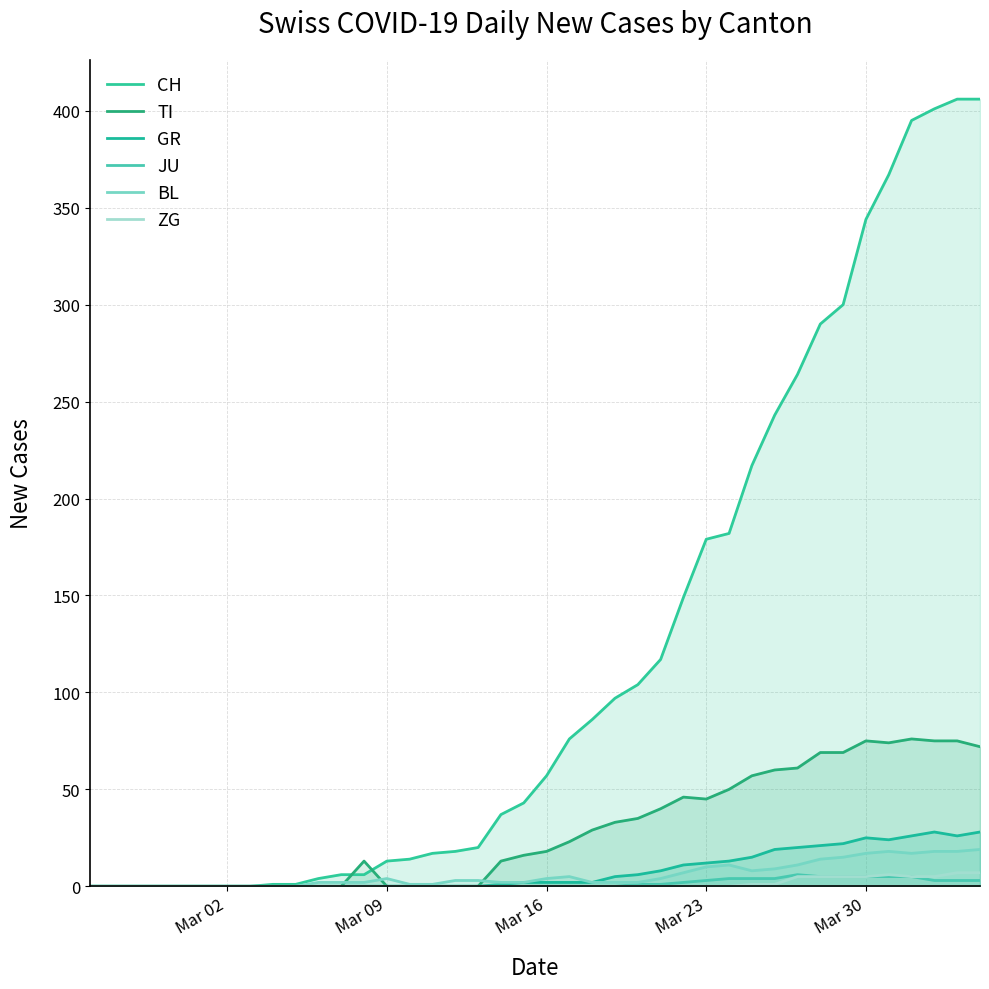

What is the highest value of the GR series?

28